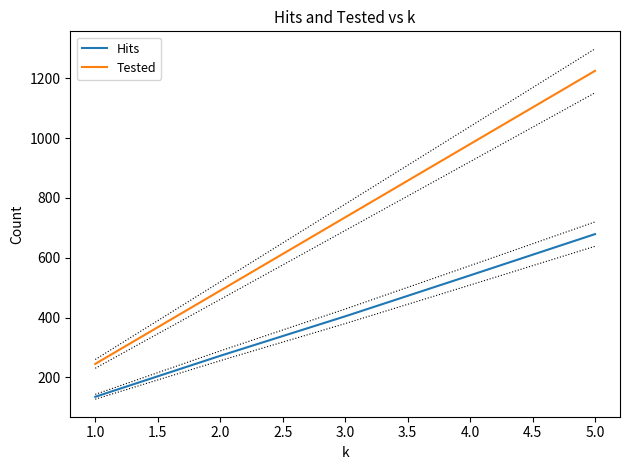

True or false: Tested and Hits intersect in this chart.

False